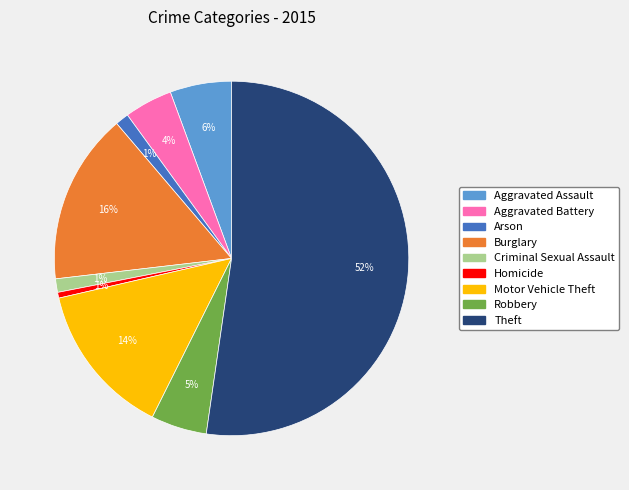

True or false: Aggravated Assault accounts for 6% of the total.

True